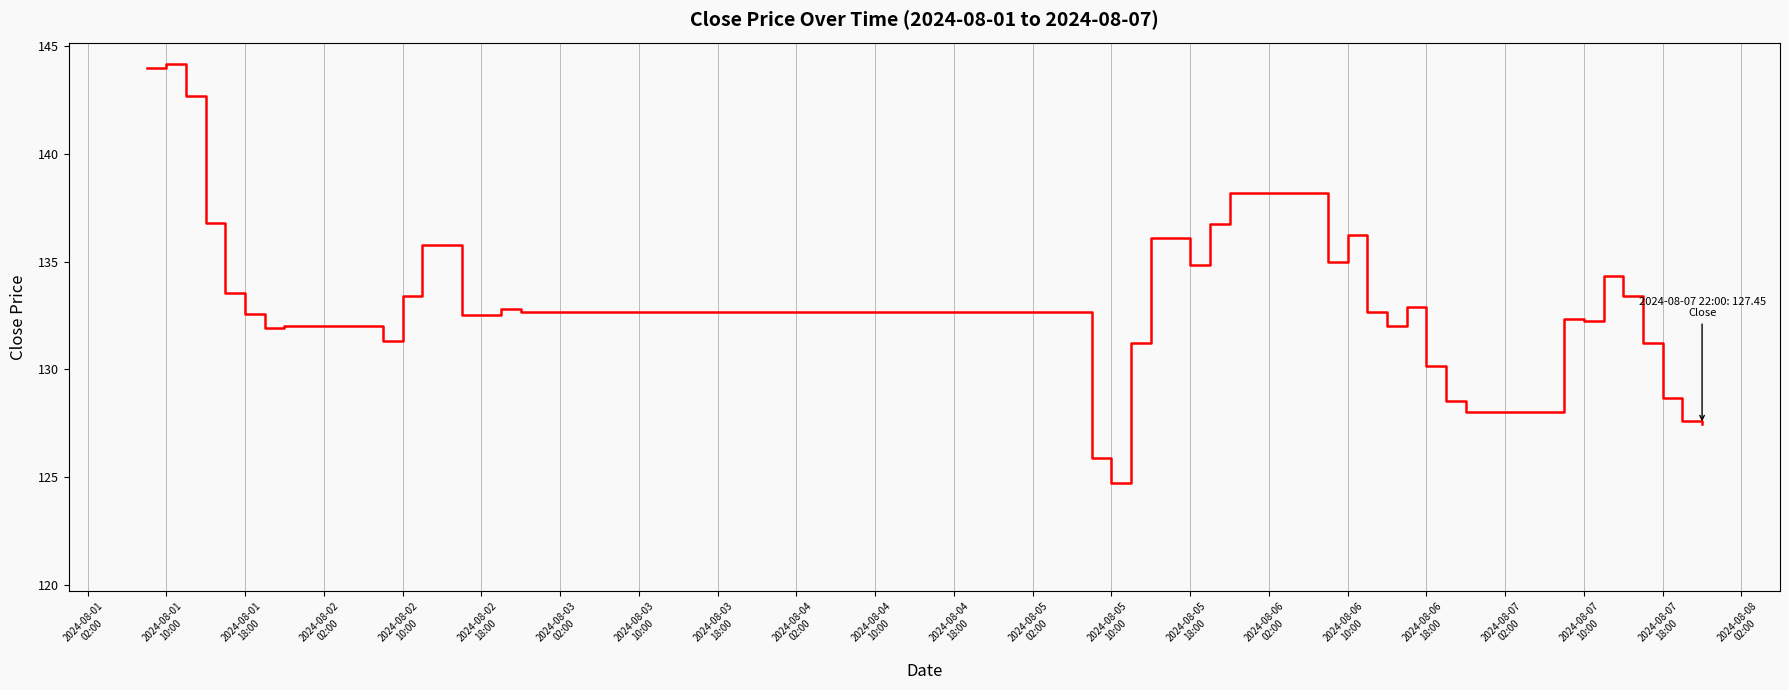

What is the difference between the maximum and minimum values?

19.5